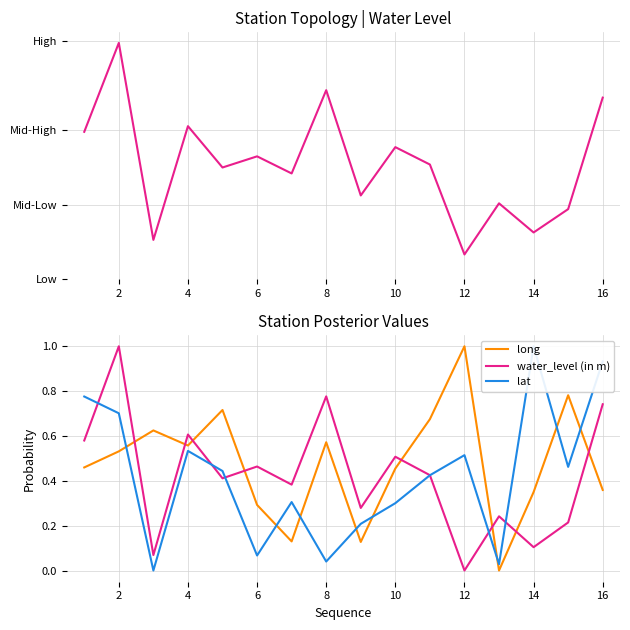

What is the difference between the maximum and minimum values in the long series?

1.0